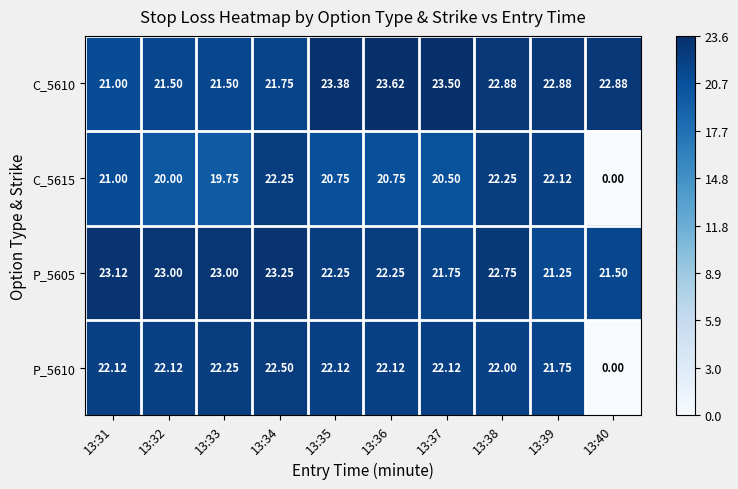

How many categories are shown in the chart?

10